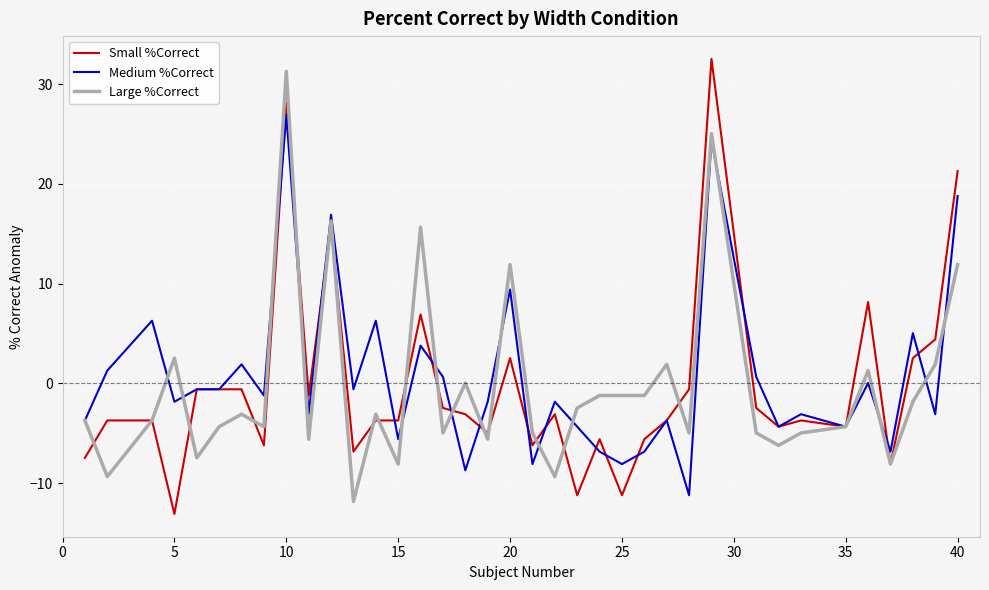

Which series has the widest spread of values?

Small %Correct